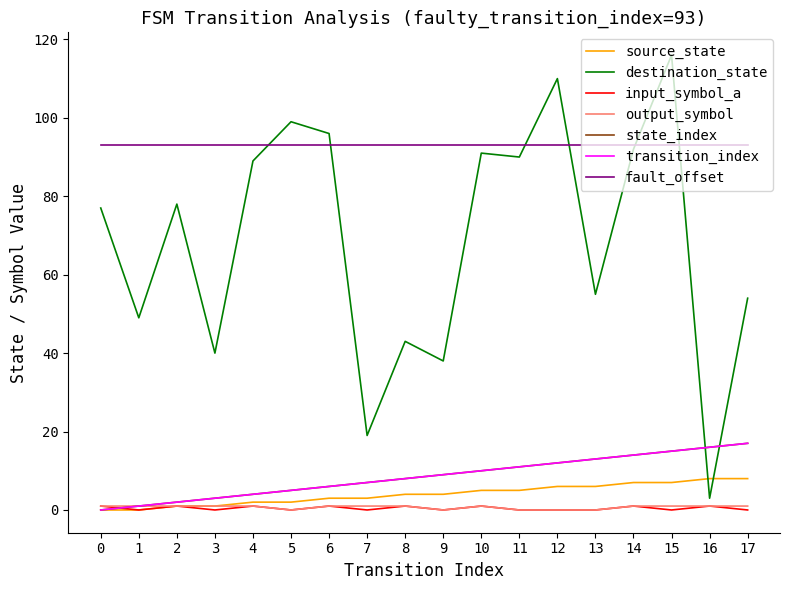

Does the chart display data point markers on the line(s)?

No